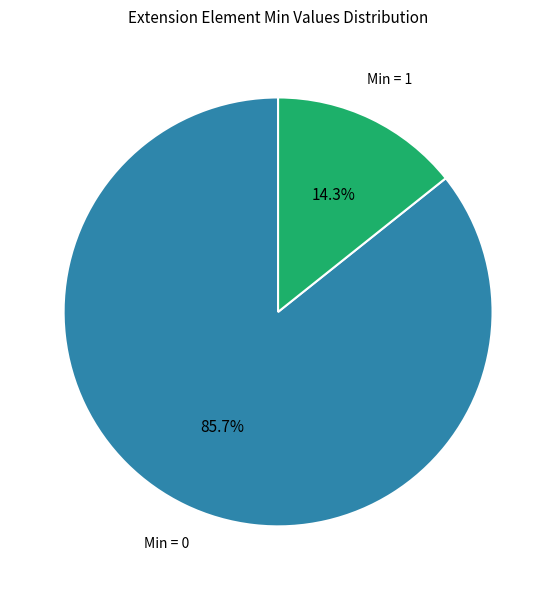

Which slice is the largest?

Min = 0